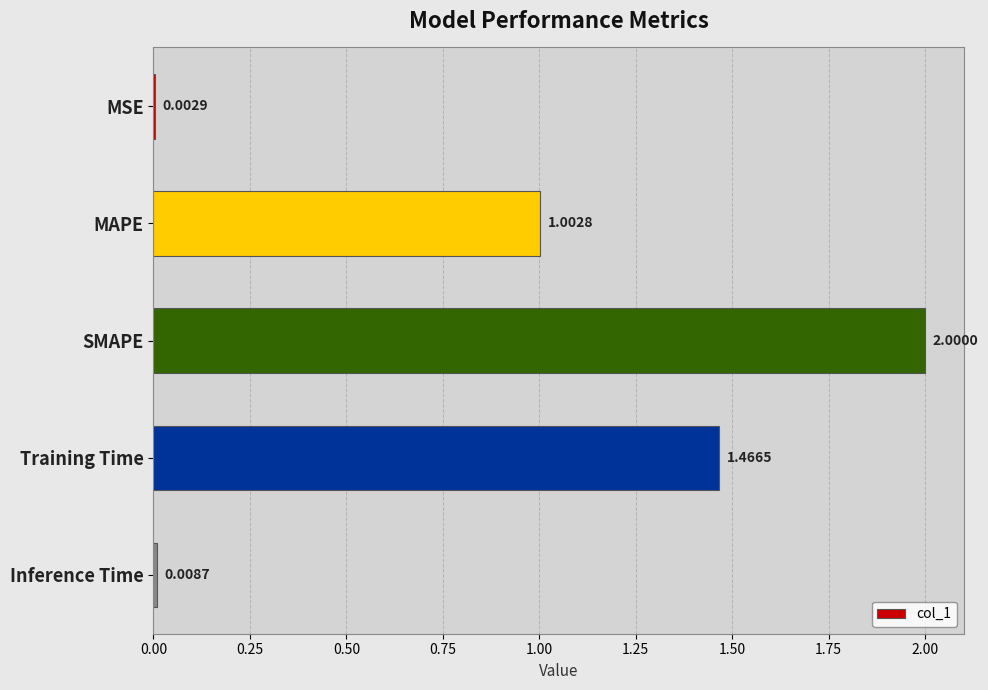

Which category has the highest value across all series?

SMAPE